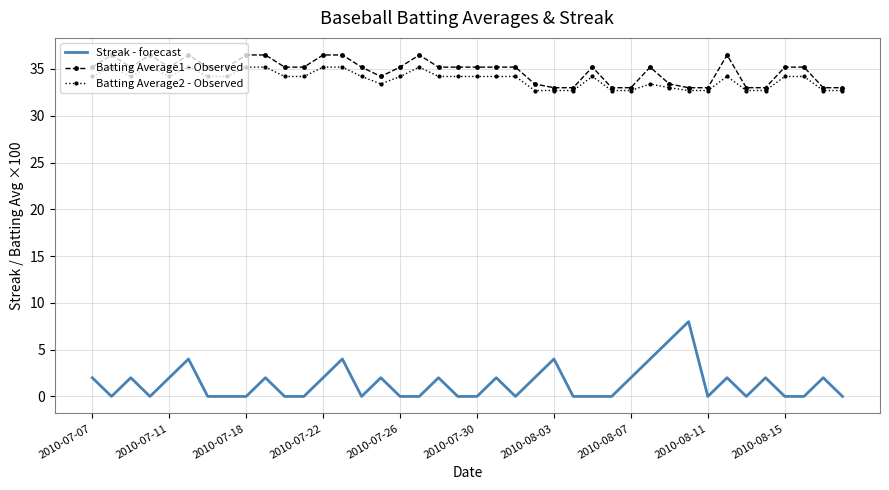

True or false: Batting Average2 - Observed and Streak - forecast intersect in this chart.

False